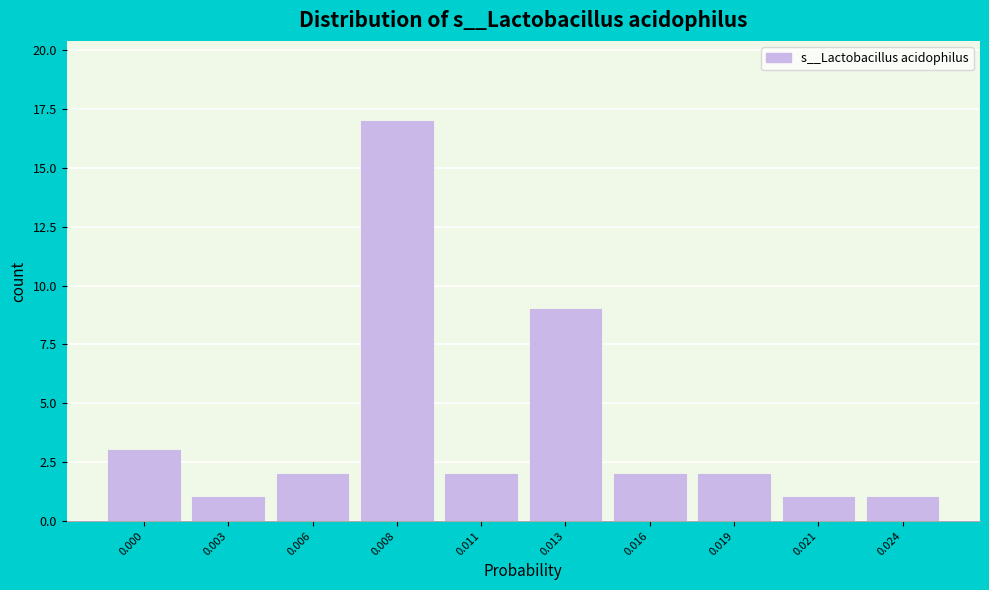

Reading left to right, extract all data points from this chart.

0.000=3	0.003=1	0.006=2	0.008=17	0.011=2	0.013=9	0.016=2	0.019=2	0.021=1	0.024=1